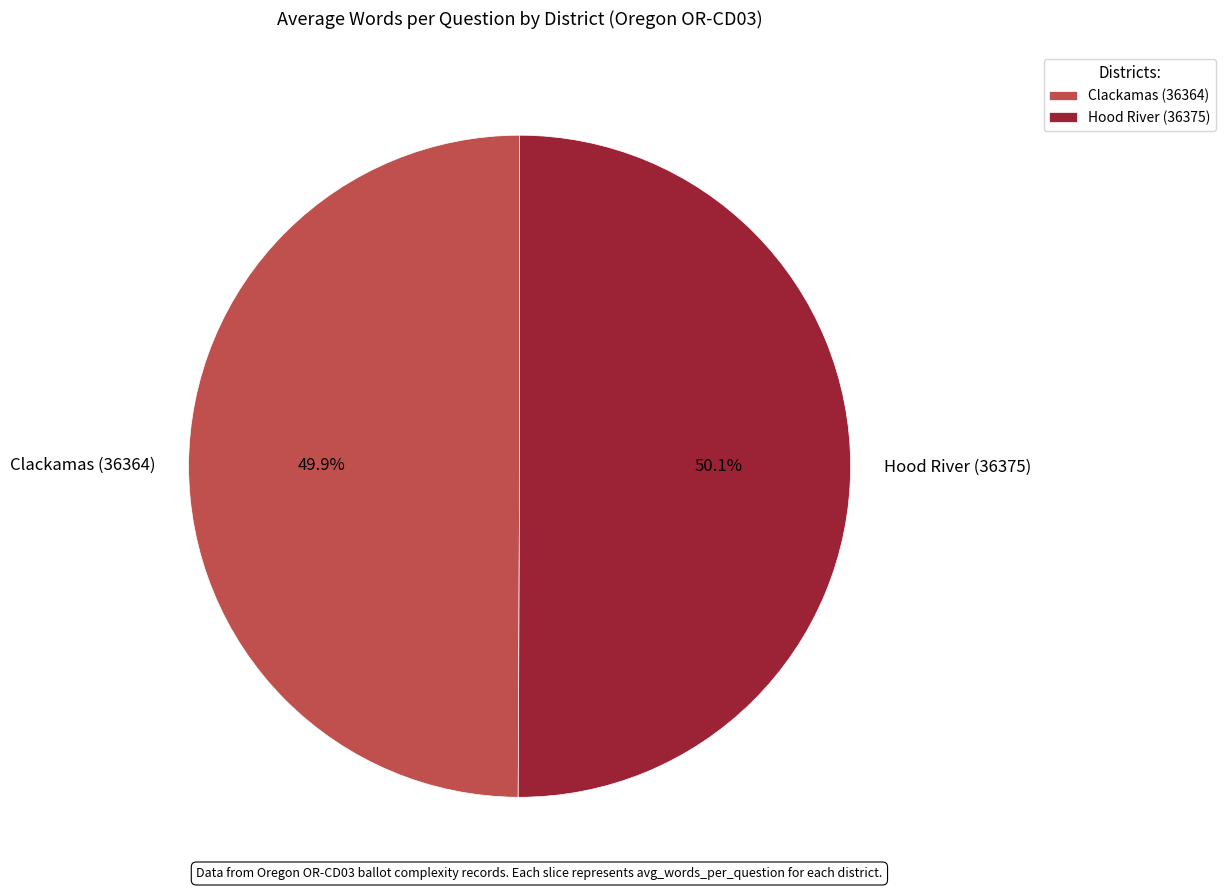

Approximately how many times larger is the value at Clackamas (36364) compared to Hood River (36375)?

1.0